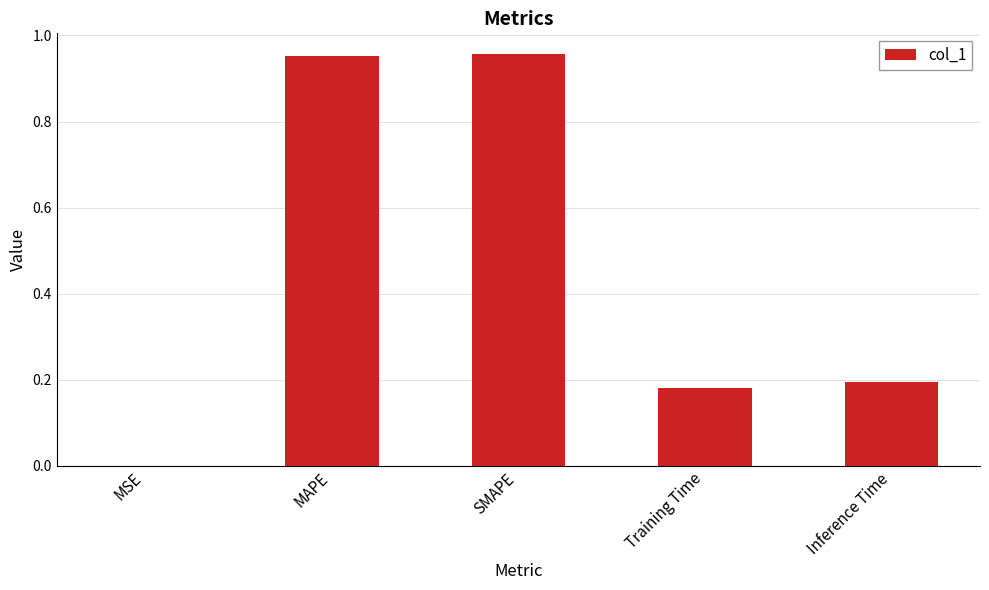

True or false: the data shows 0.2 at MAPE.

False